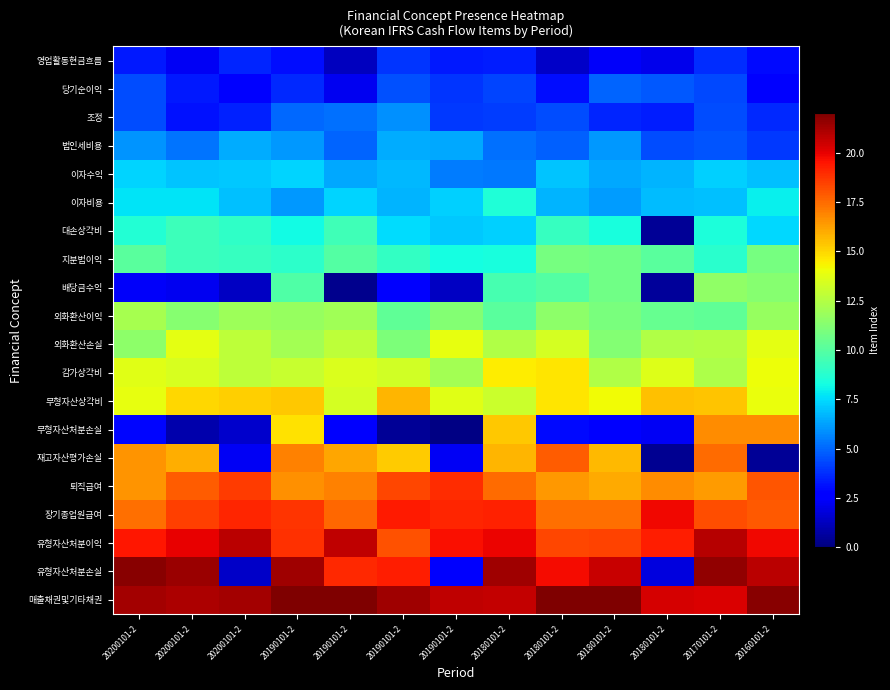

Which label corresponds to the smallest value in the chart?

20190101-2